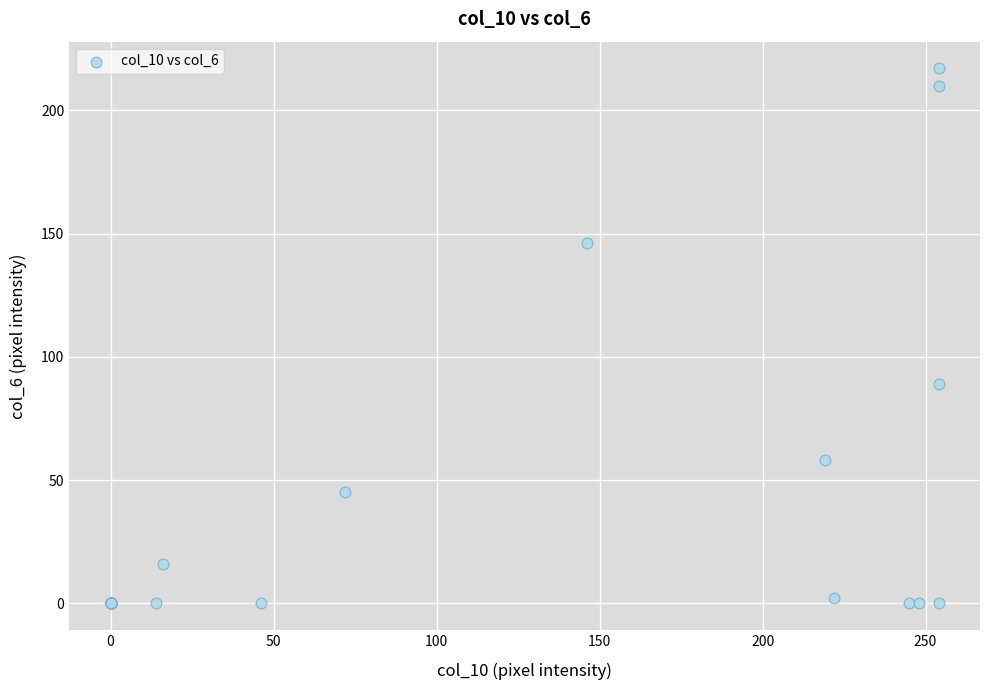

What Y value in the scatter plot is closest to 108?

89